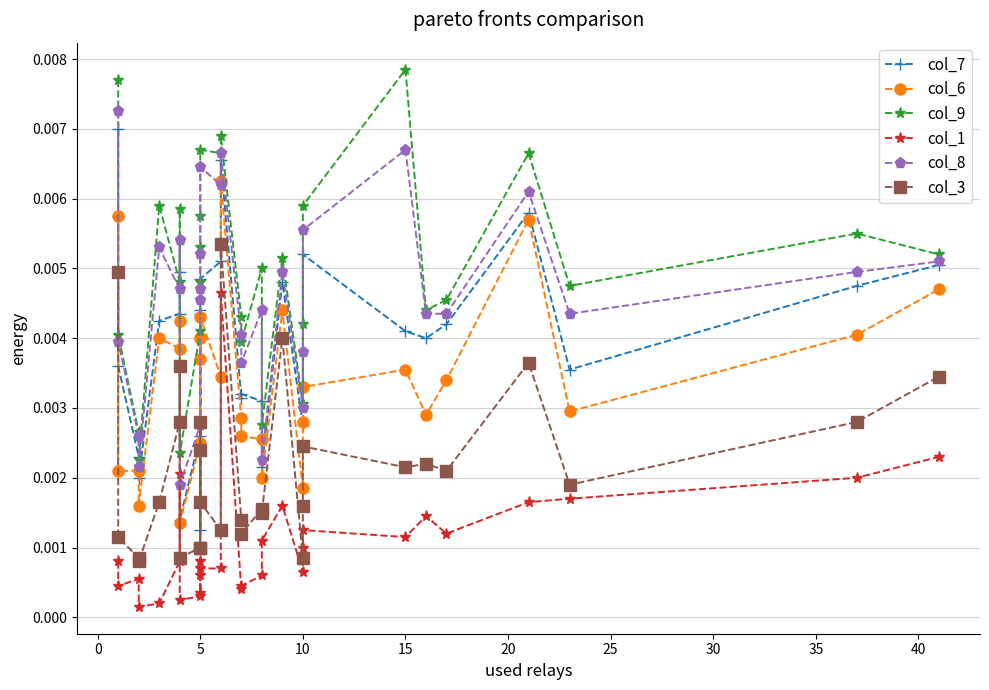

Is this an area chart (filled region under the line)?

No